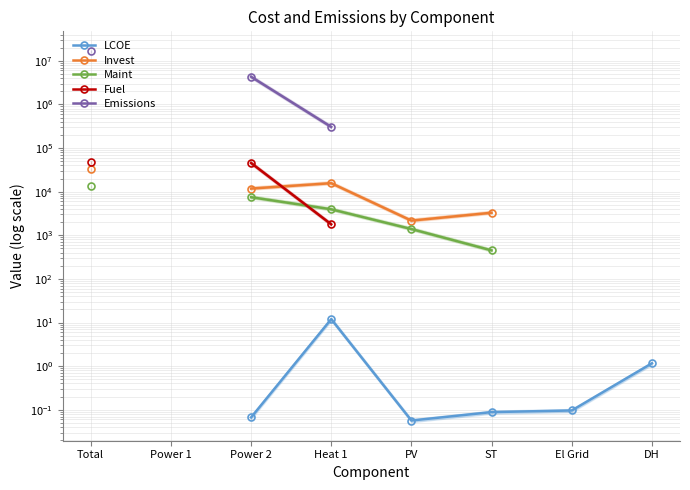

Which category has the lowest value across all series?

PV